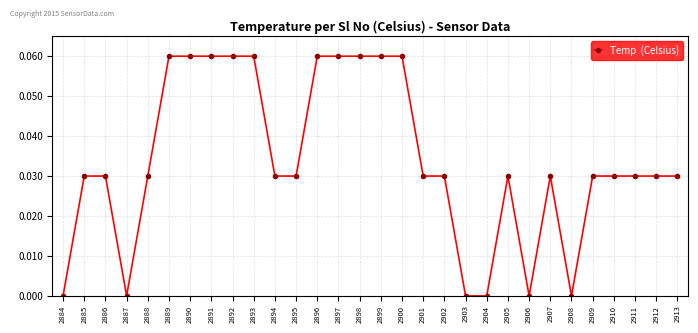

The value at 2899 is 0.0. True or false?

False